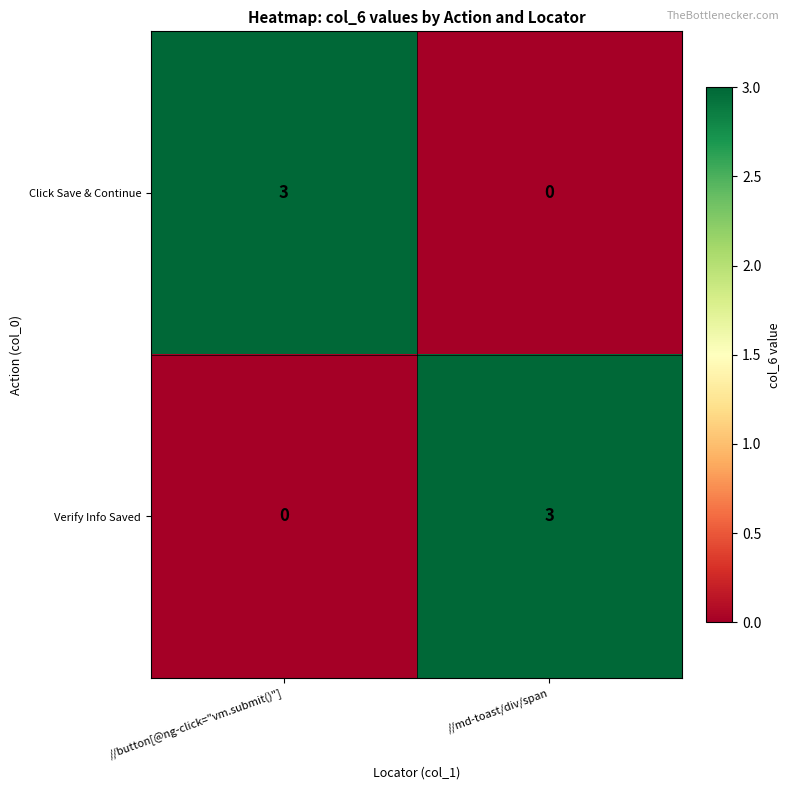

Is it true that Verify Info Saved equals 3 at //md-toast/div/span?

True